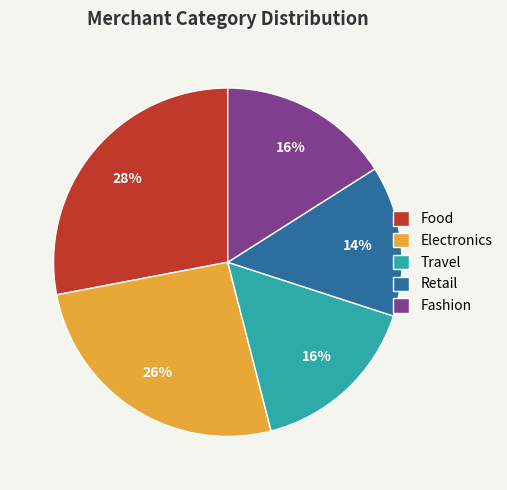

How many segments does this pie chart have?

5